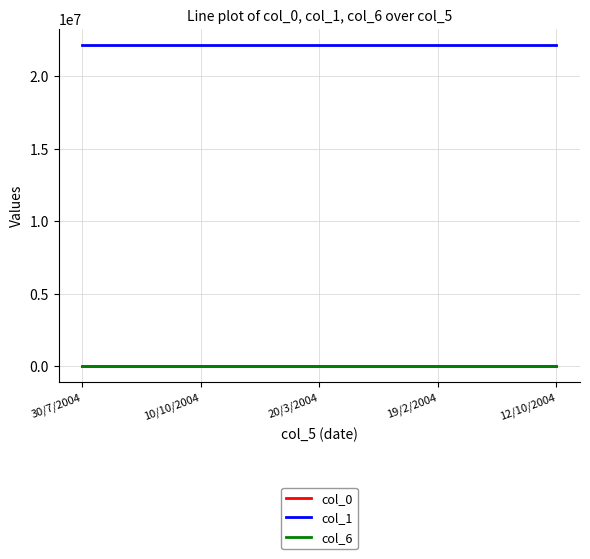

Which series has the largest total across all categories?

col_1